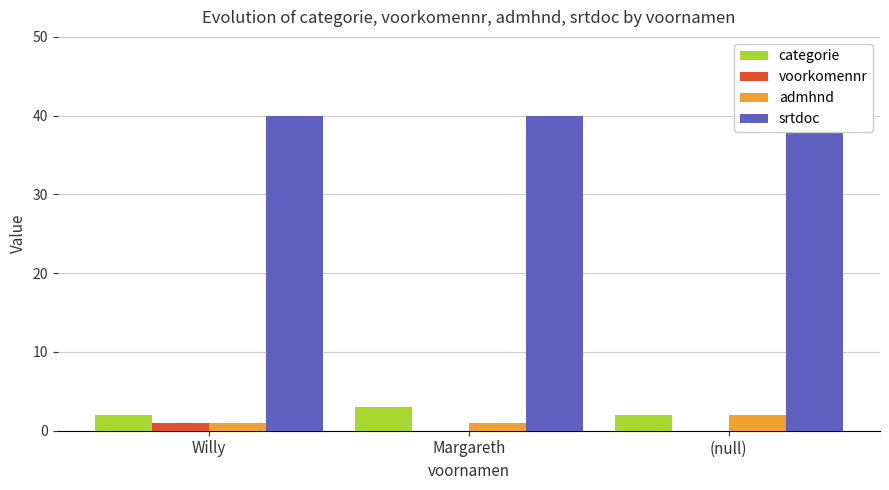

What position from the right is Willy?

3